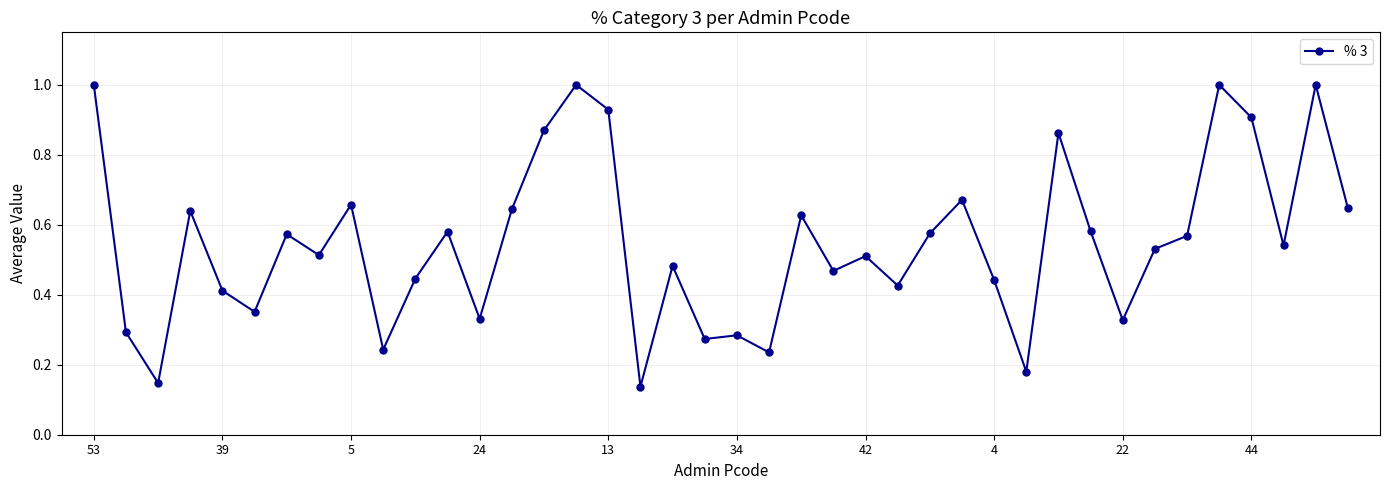

What is the maximum value shown in the chart?

1.0